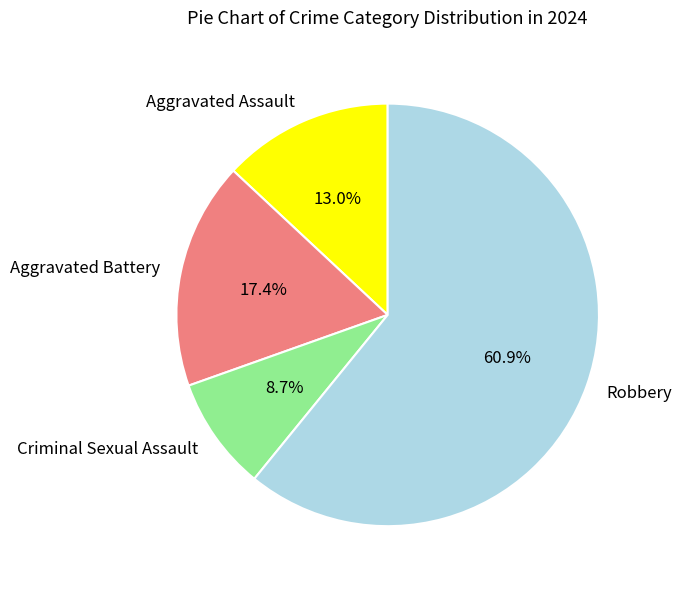

How many segments does this pie chart have?

4